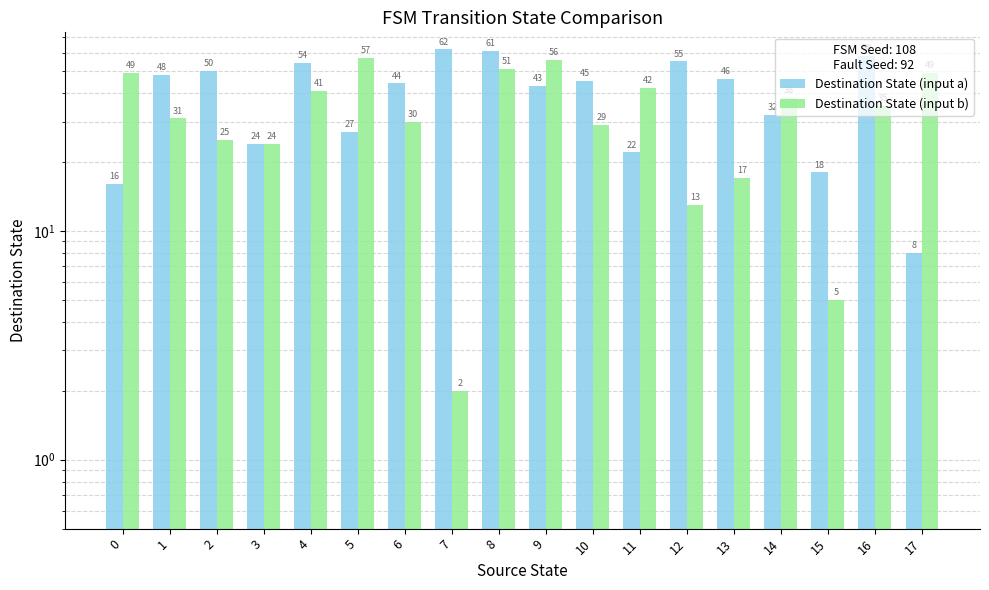

Which series has the widest spread of values?

Destination State (input b)